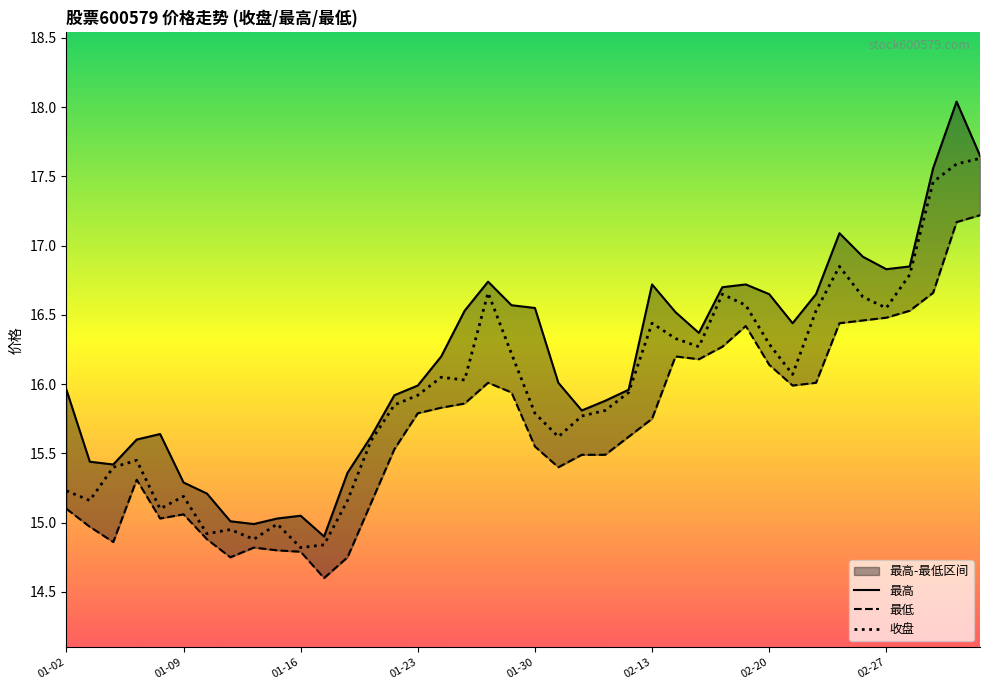

Is this an area chart (filled region under the line)?

No